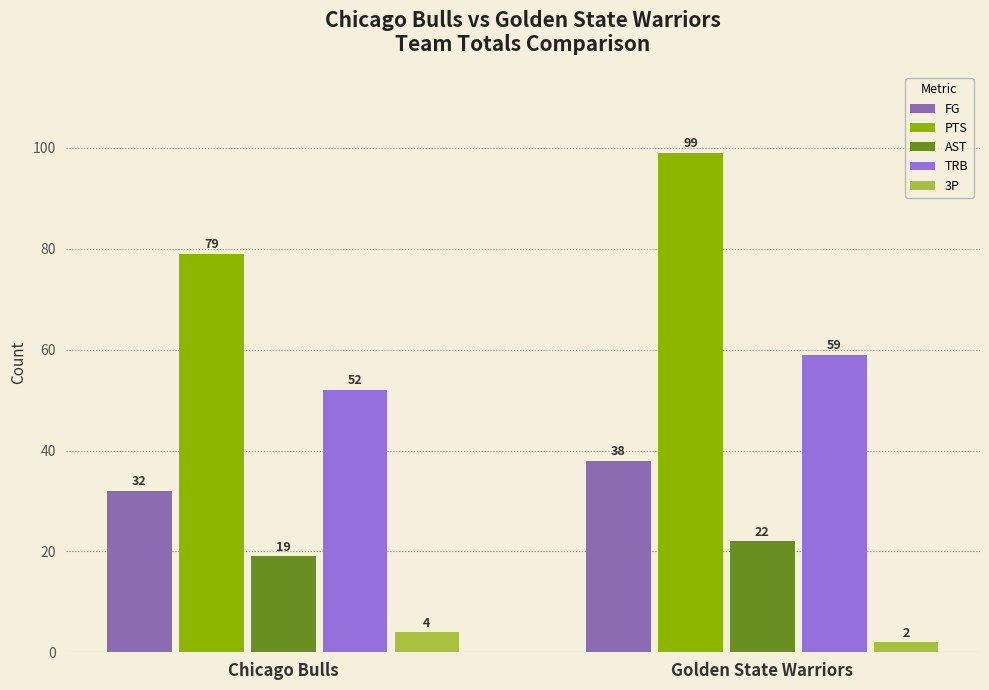

How many AST values are between 19 and 22?

2